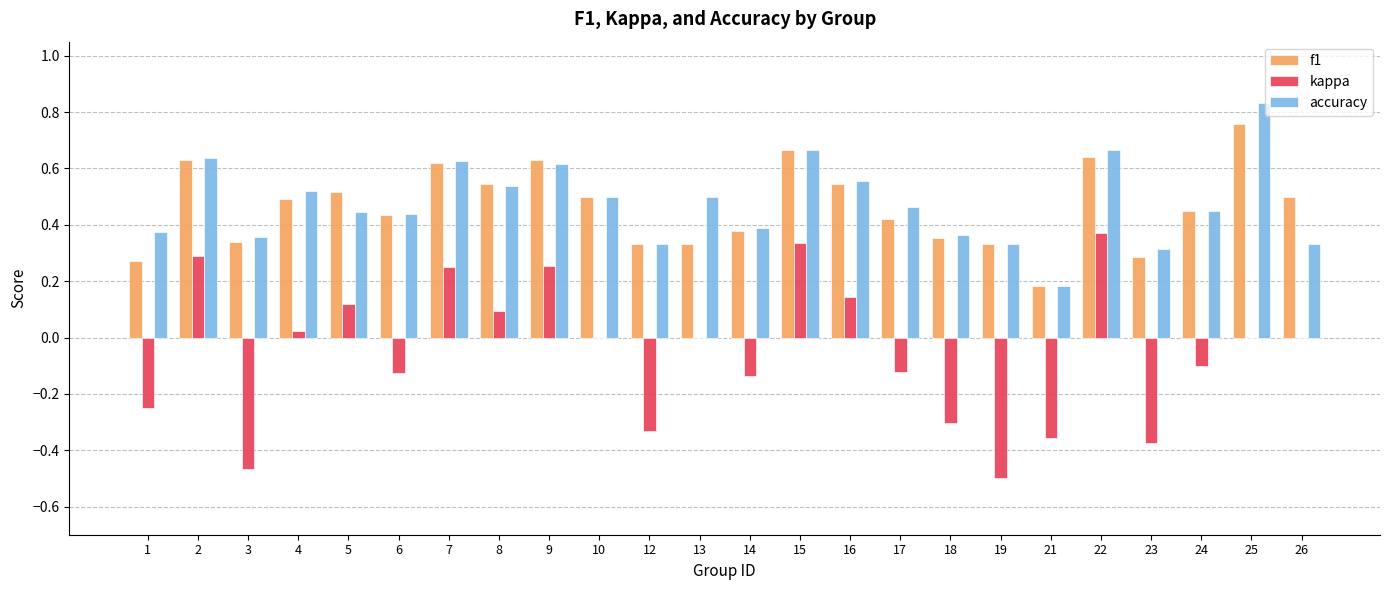

Which series has the widest spread of values?

kappa